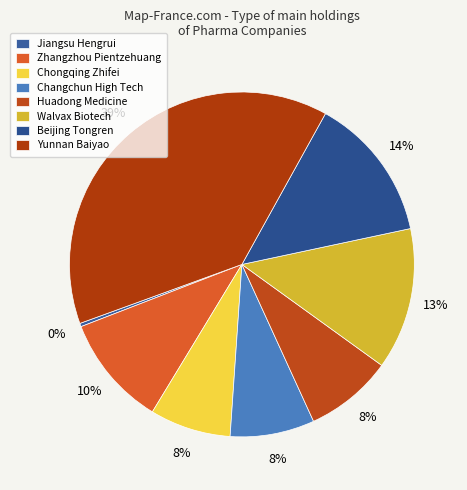

Is there a majority slice in this chart?

No